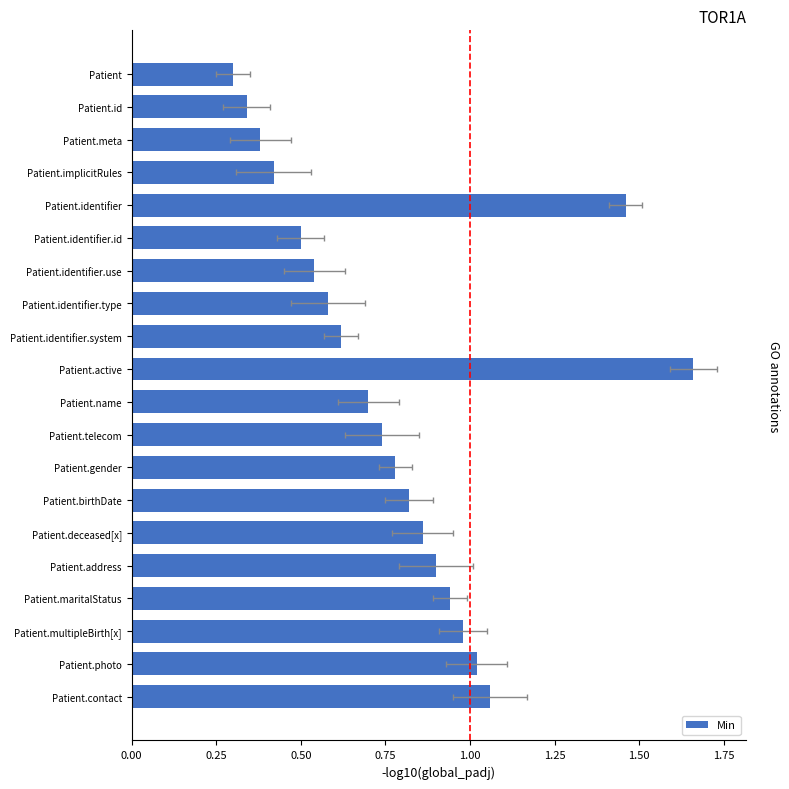

The value at 0.75 is 0.6. True or false?

False